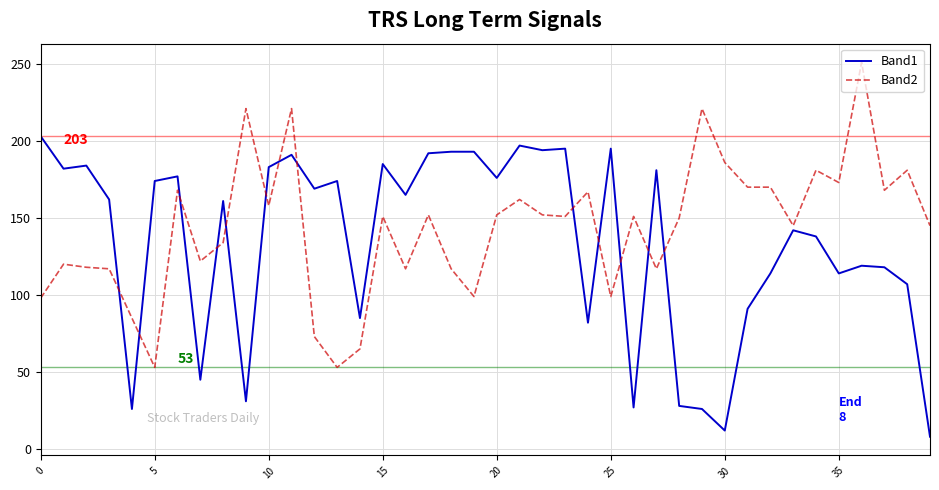

What is the lowest value of the Band1 series?

8